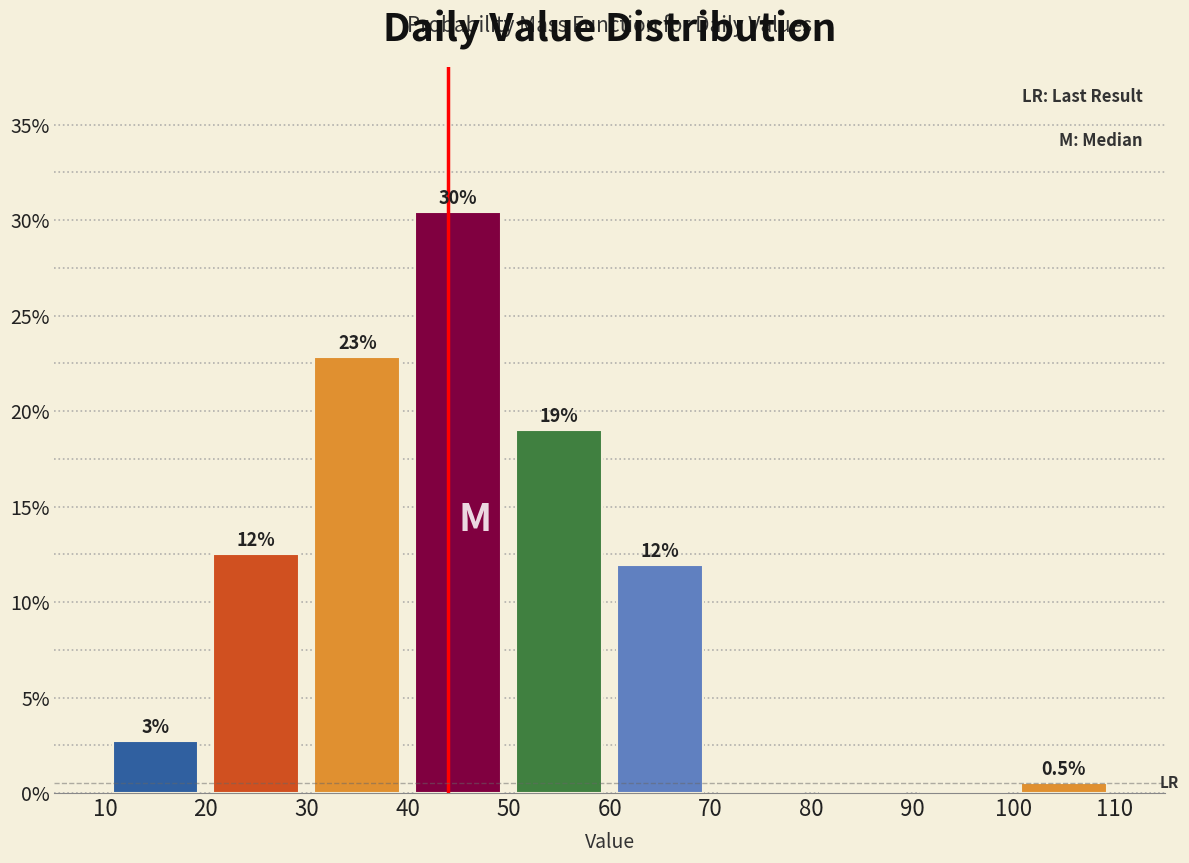

Over which range of the x-axis is the bar tallest?

40 to 50